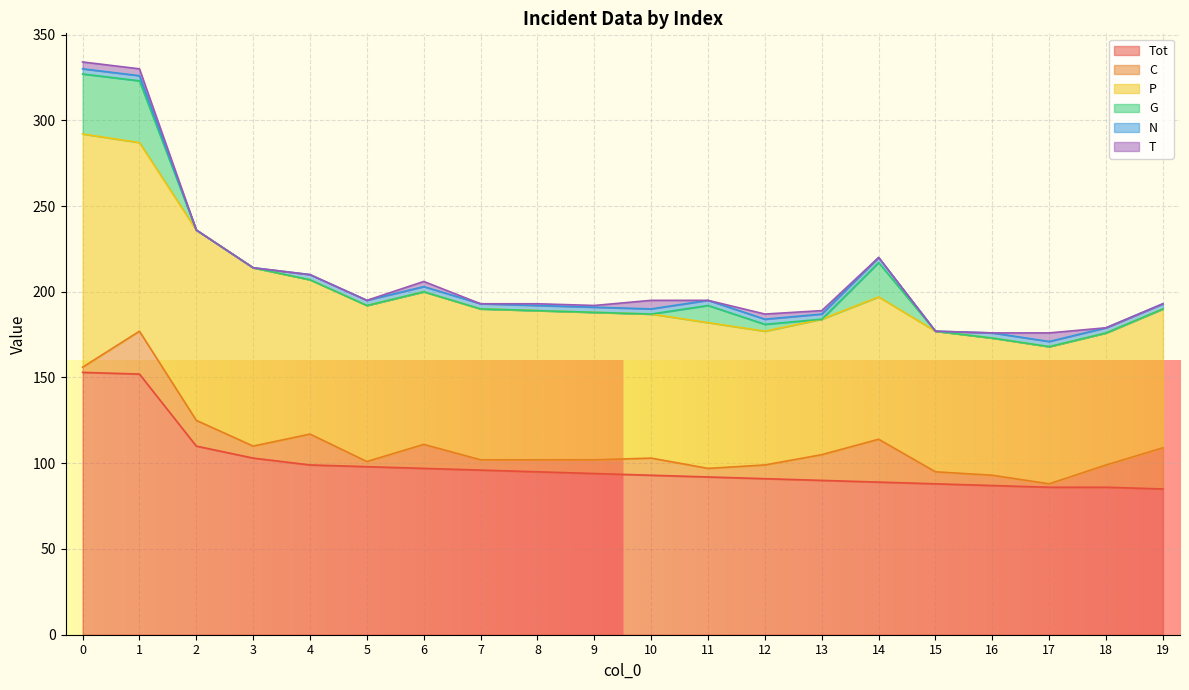

What is the average value of the P series?

90